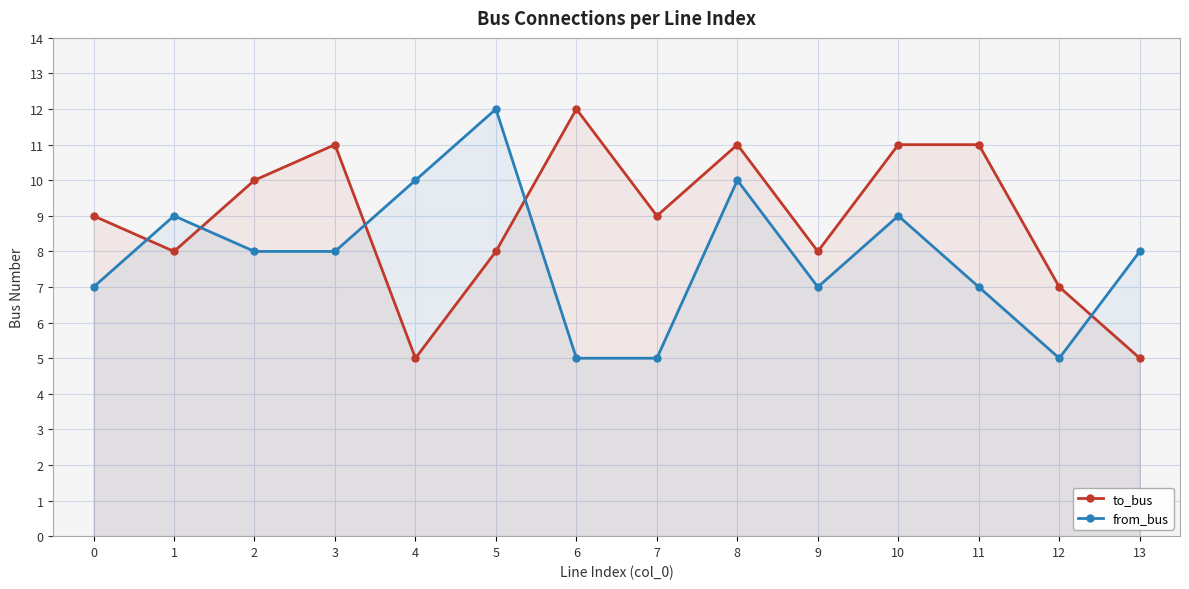

What is the greatest value displayed?

12